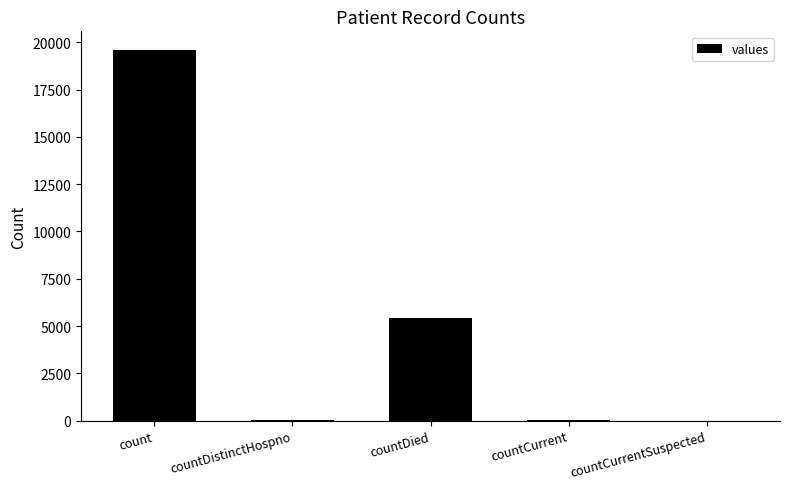

Is it true that the value at countDistinctHospno is 22?

True